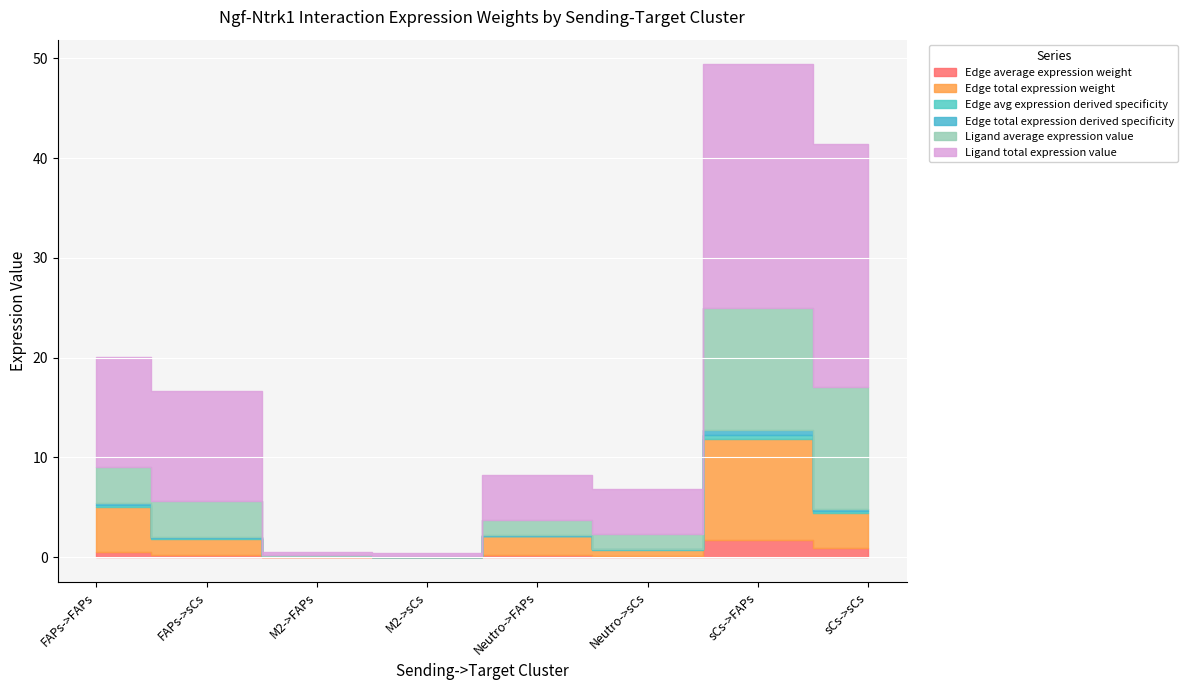

How many distinct data groups are displayed?

6